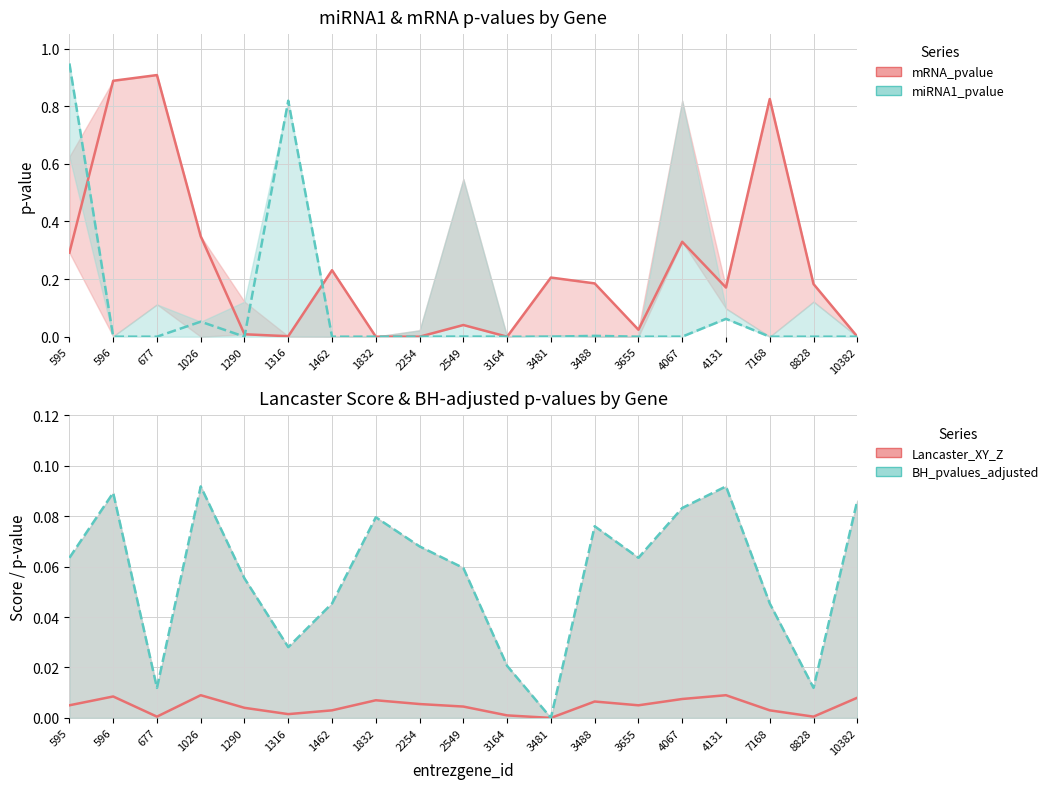

What is the difference between the highest and lowest values at 3488?

0.2